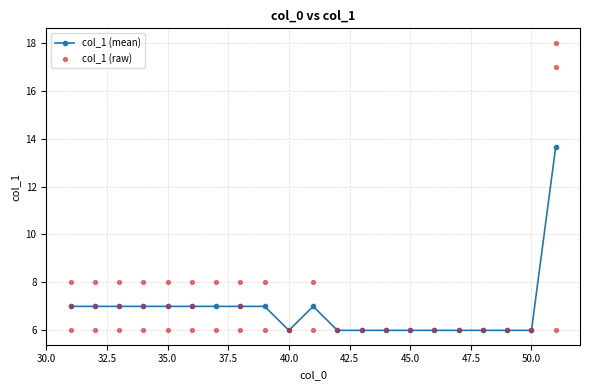

What is the maximum value for col_1 (mean)?

13.7